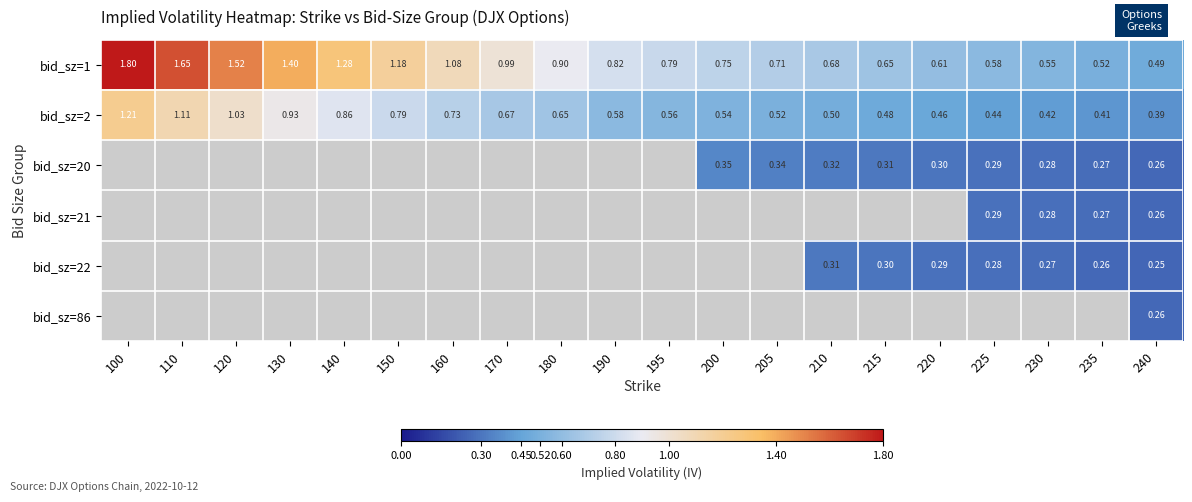

Read the bid_sz=2 value at 220.

0.5